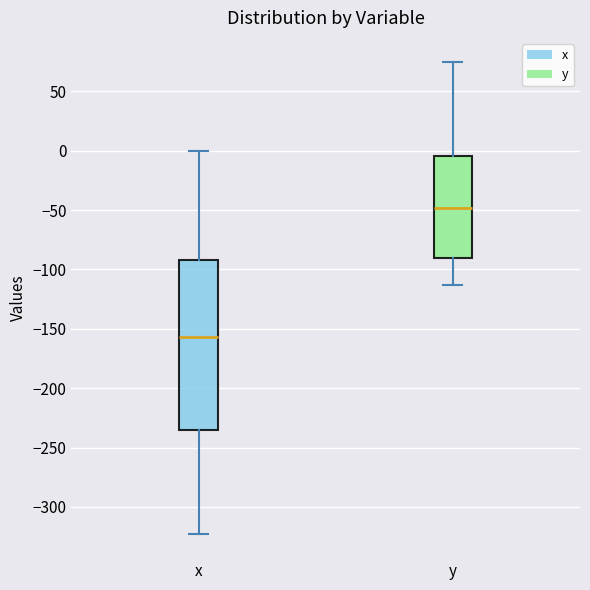

Which box's median line is the lowest?

x